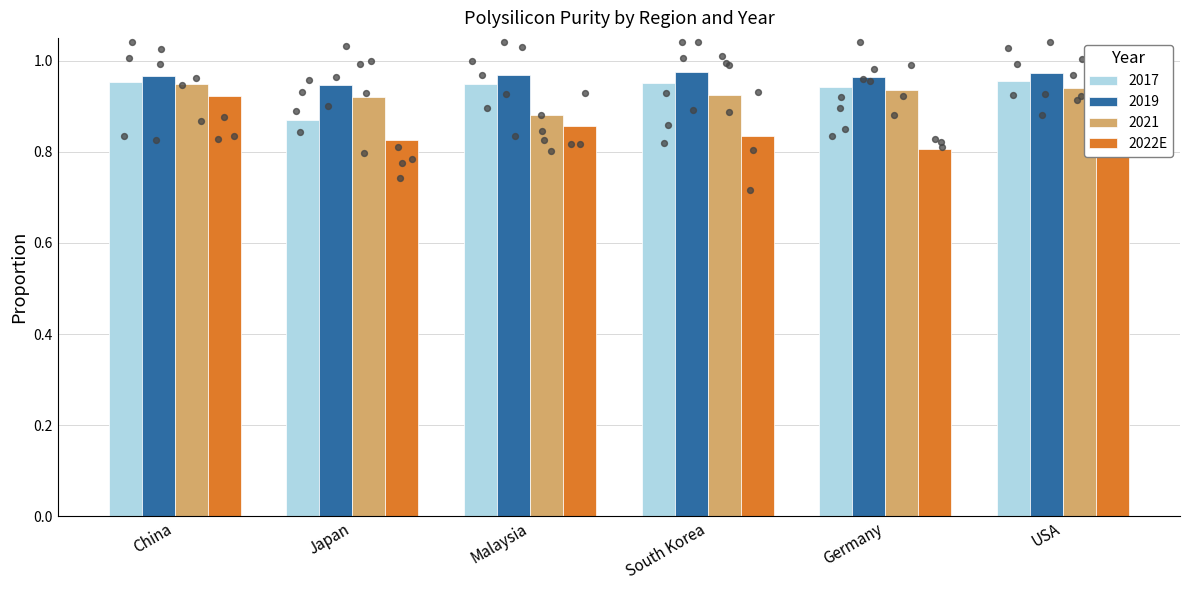

Which has a higher value, China or Japan?

China